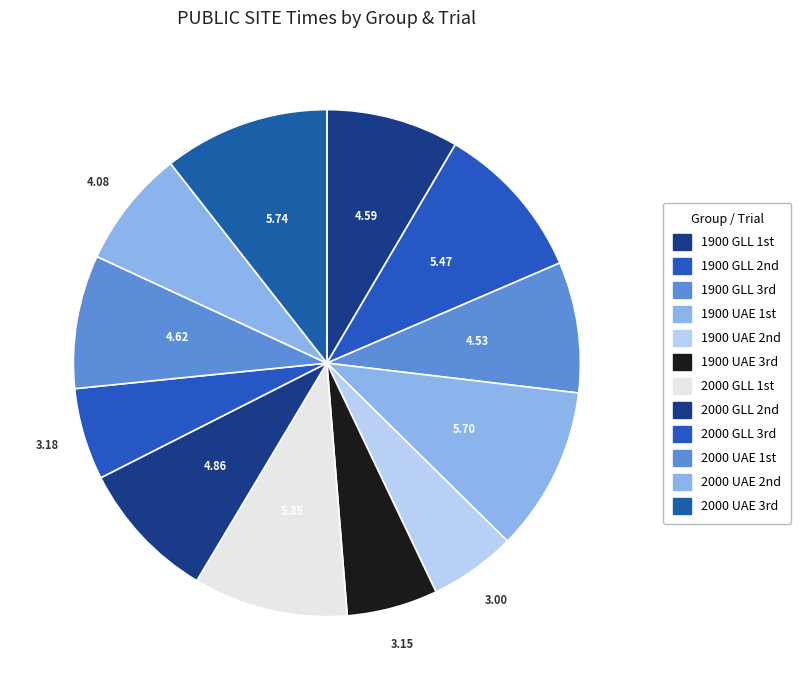

Which slice is the largest?

UAE 3rd